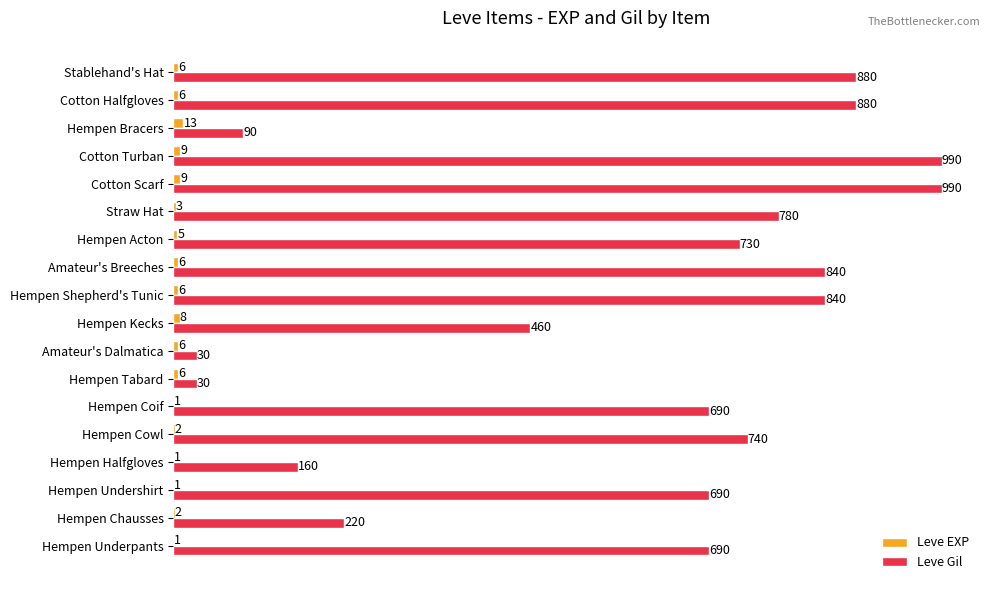

Between Hempen Chausses and Hempen Undershirt, which series saw the biggest shift?

Leve Gil